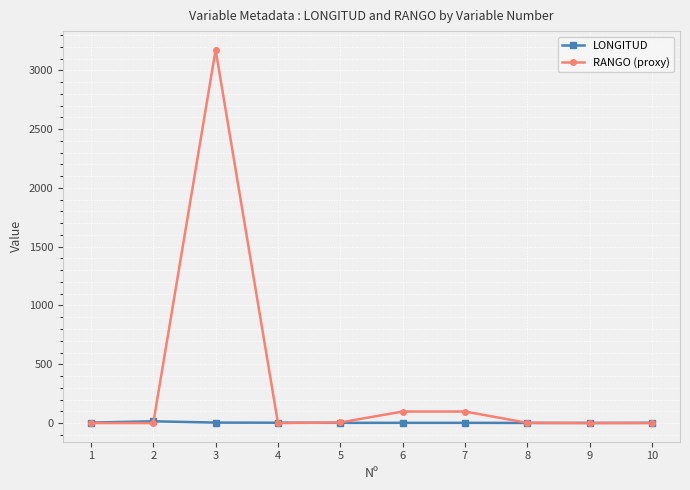

What is the total value across all series at 6?

100